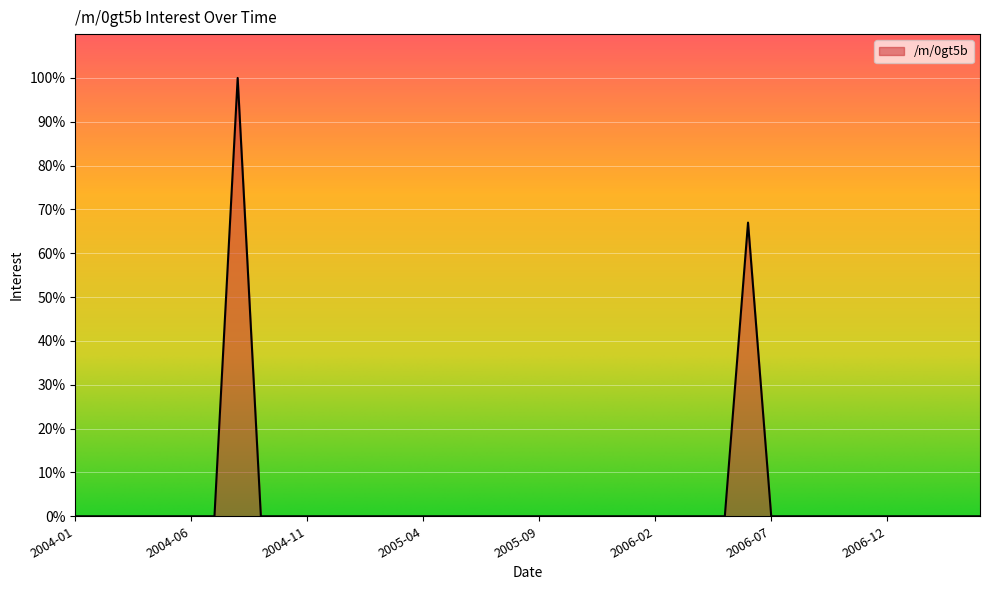

What is the maximum value shown in the chart?

100